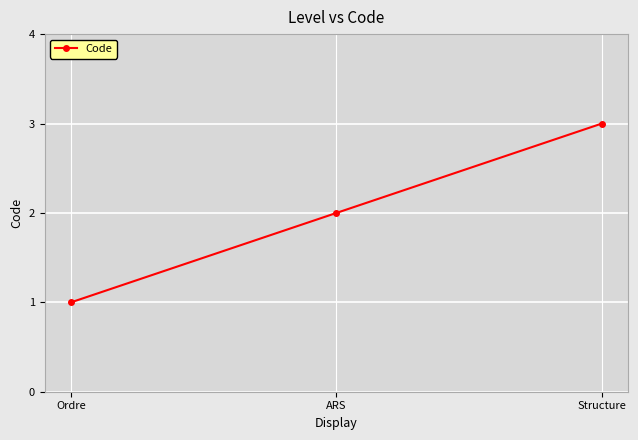

How many distinct data groups are displayed?

1